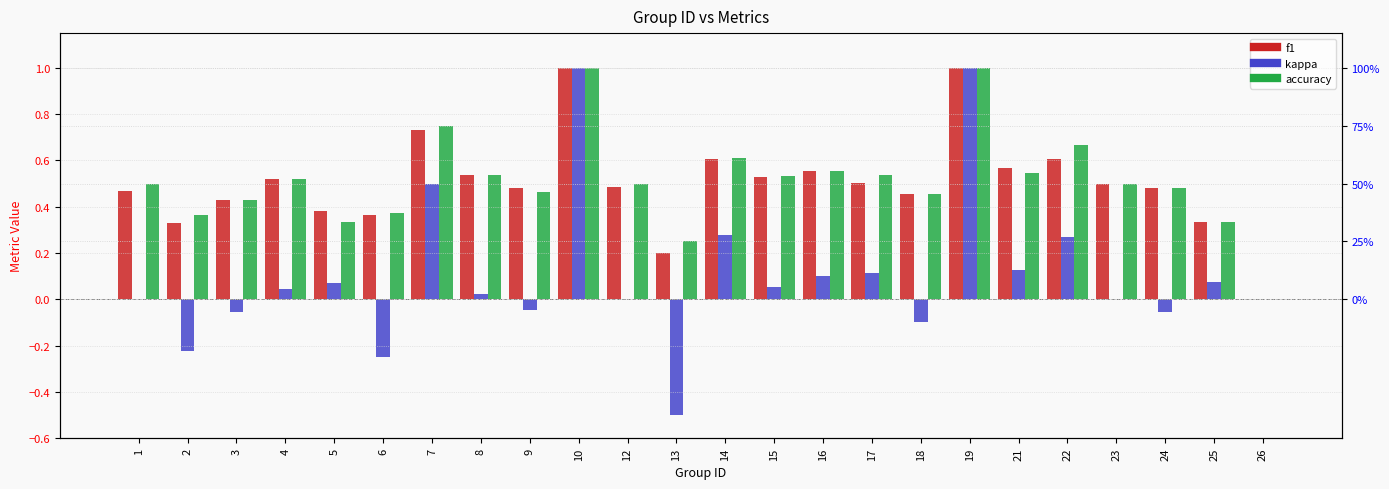

What is the smallest value displayed?

-0.5